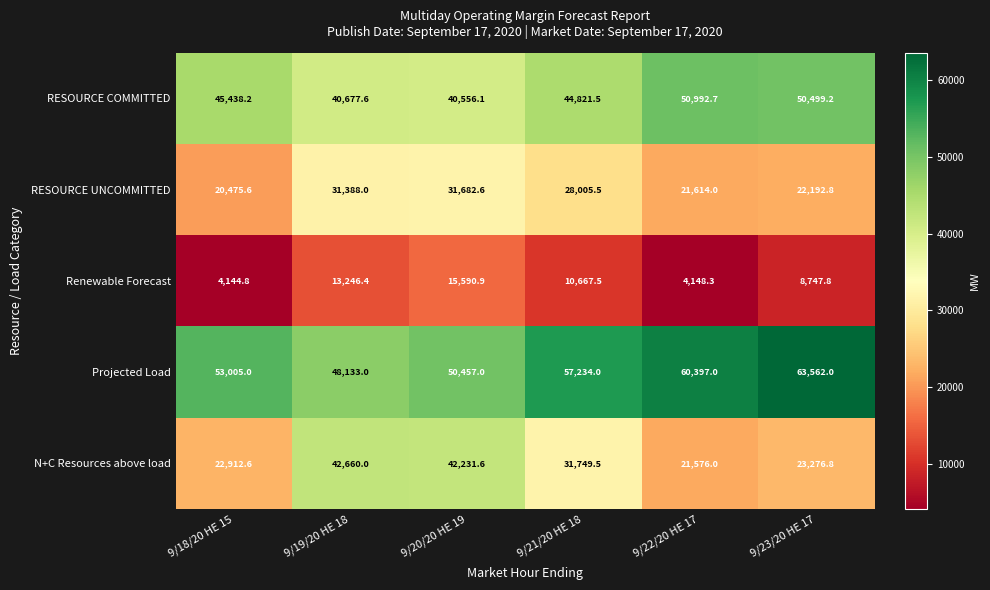

What is the maximum value shown in the chart?

63562.0